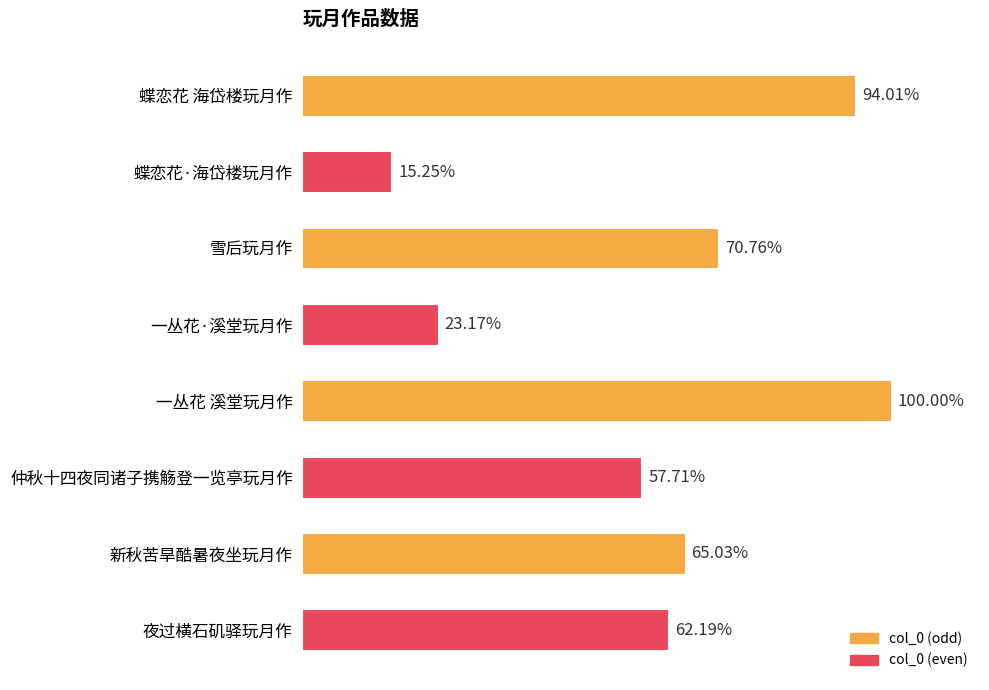

Are the bars horizontal?

Yes